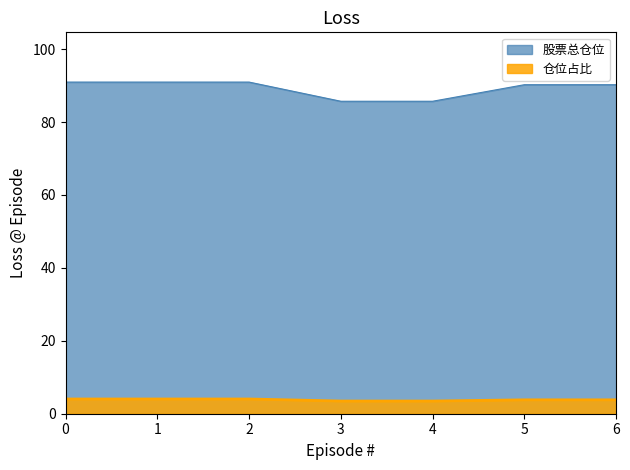

True or false: 仓位占比 and 股票总仓位 cross at least once.

False